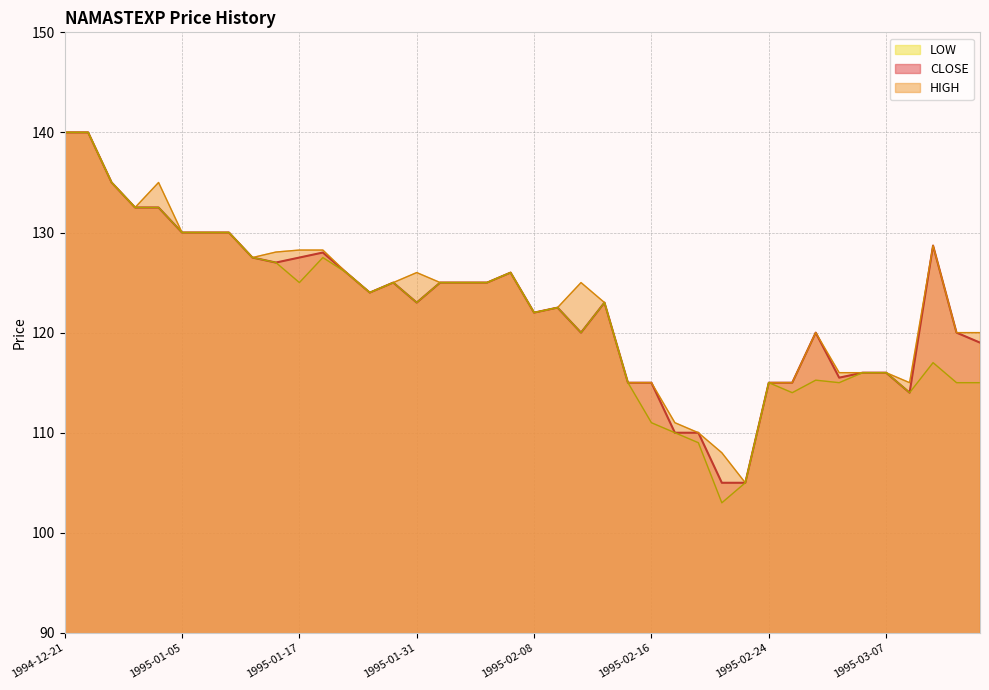

Reading left to right, transcribe all the data shown in this chart.

CLOSE: 140.0	140.0	135.0	132.5	132.5	130.0	130.0	130.0	127.5	127.0	127.5	128.0	126.0	124.0	125.0	123.0	125.0	125.0	125.0	126.0	122.0	122.5	120.0	123.0	115.0	115.0	110.0	110.0	105.0	105.0	115.0	115.0	120.0	115.5	116.0	116.0	114.0	128.7	120.0	119.0
HIGH: 140.0	140.0	135.0	132.5	135.0	130.0	130.0	130.0	127.5	128.1	128.2	128.2	126.0	124.0	125.0	126.0	125.0	125.0	125.0	126.0	122.0	122.5	125.0	123.0	115.0	115.0	111.0	110.0	108.0	105.0	115.0	115.0	120.0	116.0	116.0	116.0	115.0	128.7	120.0	120.0
LOW: 140.0	140.0	135.0	132.5	132.5	130.0	130.0	130.0	127.5	127.0	125.0	127.5	126.0	124.0	125.0	123.0	125.0	125.0	125.0	126.0	122.0	122.5	120.0	123.0	115.0	111.0	110.0	109.0	103.0	105.0	115.0	114.0	115.2	115.0	116.0	116.0	114.0	117.0	115.0	115.0